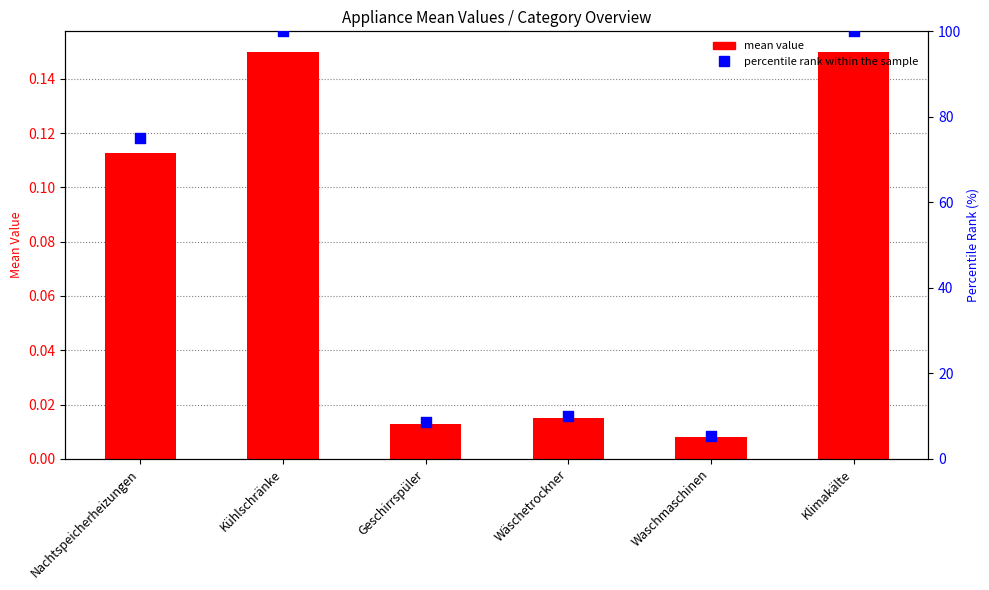

At how many categories does at least one series exceed 34?

3